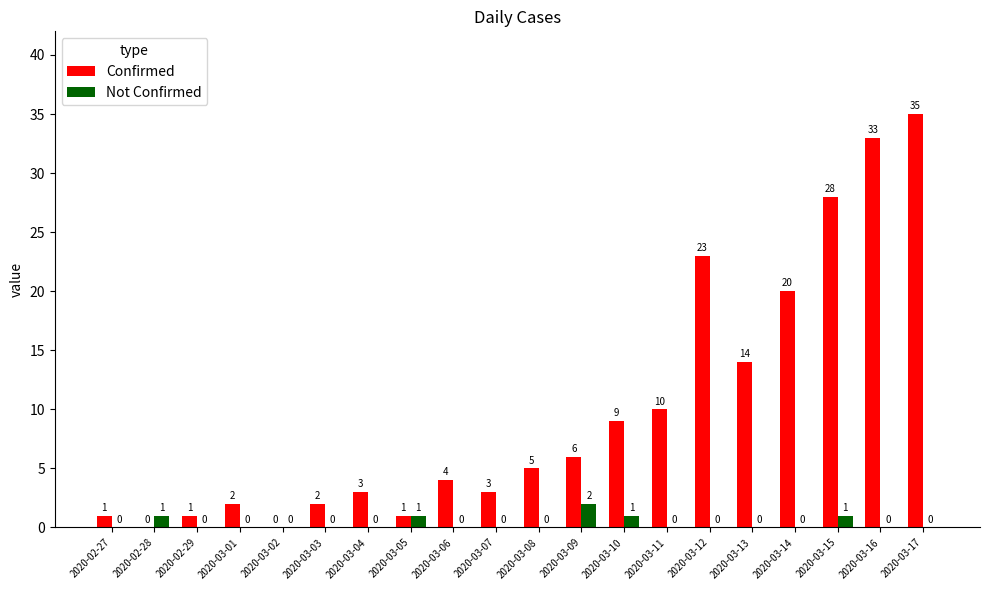

Which series has the largest range (max minus min)?

Confirmed